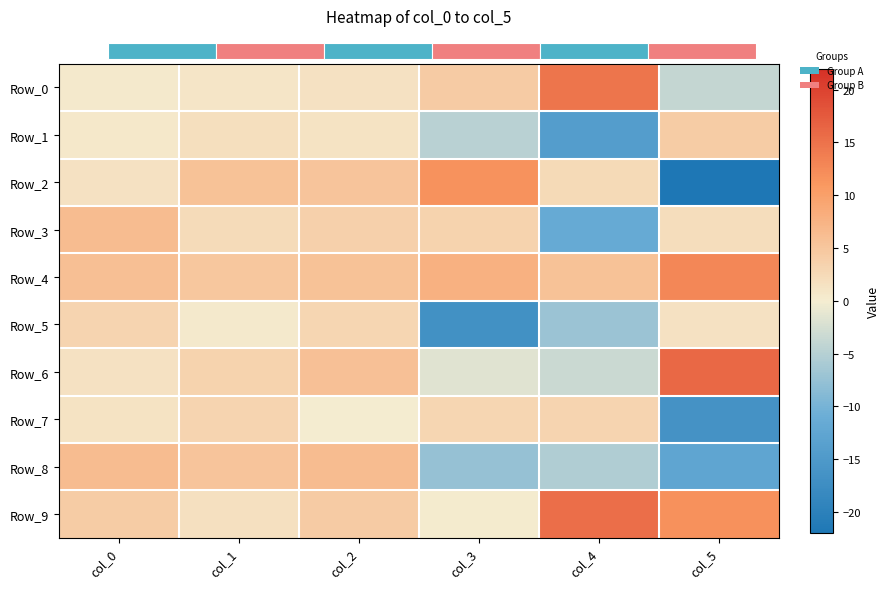

Which series has the largest range (max minus min)?

Row_2